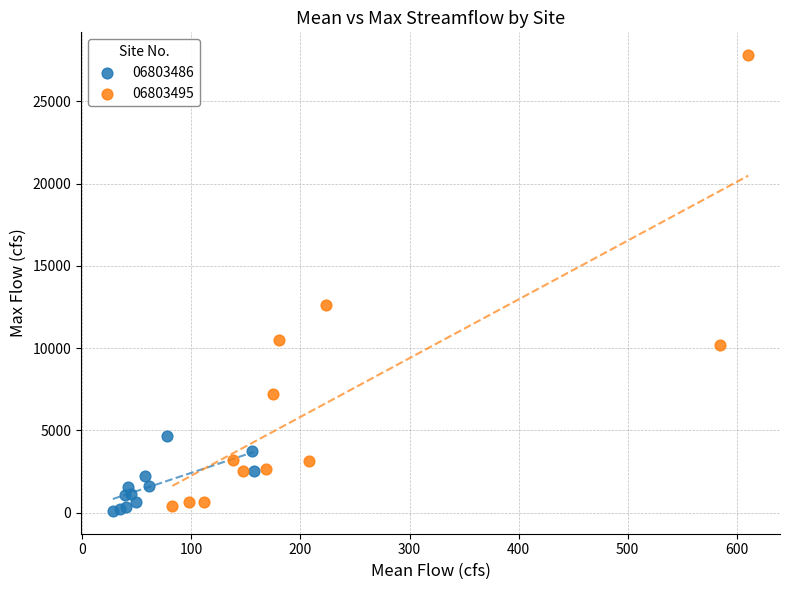

Which series has the largest Y range (max minus min)?

06803495